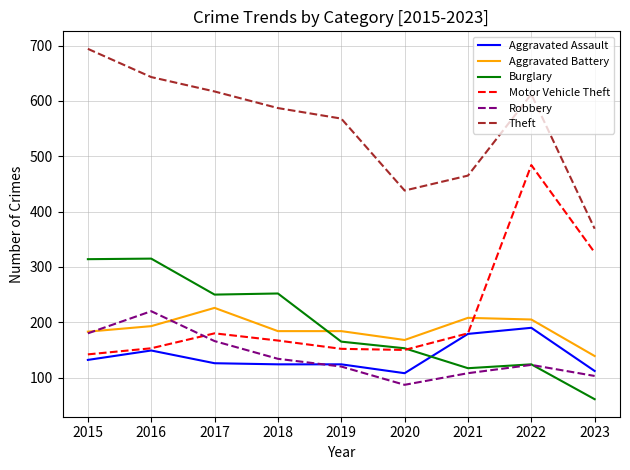

What is the maximum value for Aggravated Battery?

226